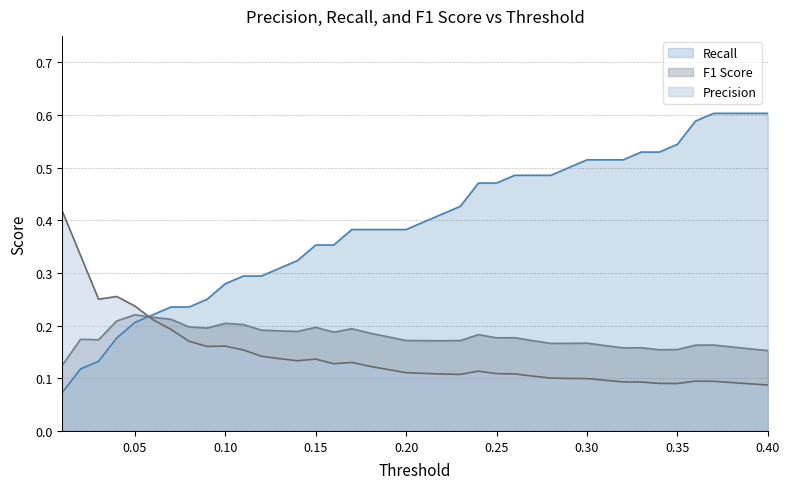

How many times do Precision and Recall cross each other?

1